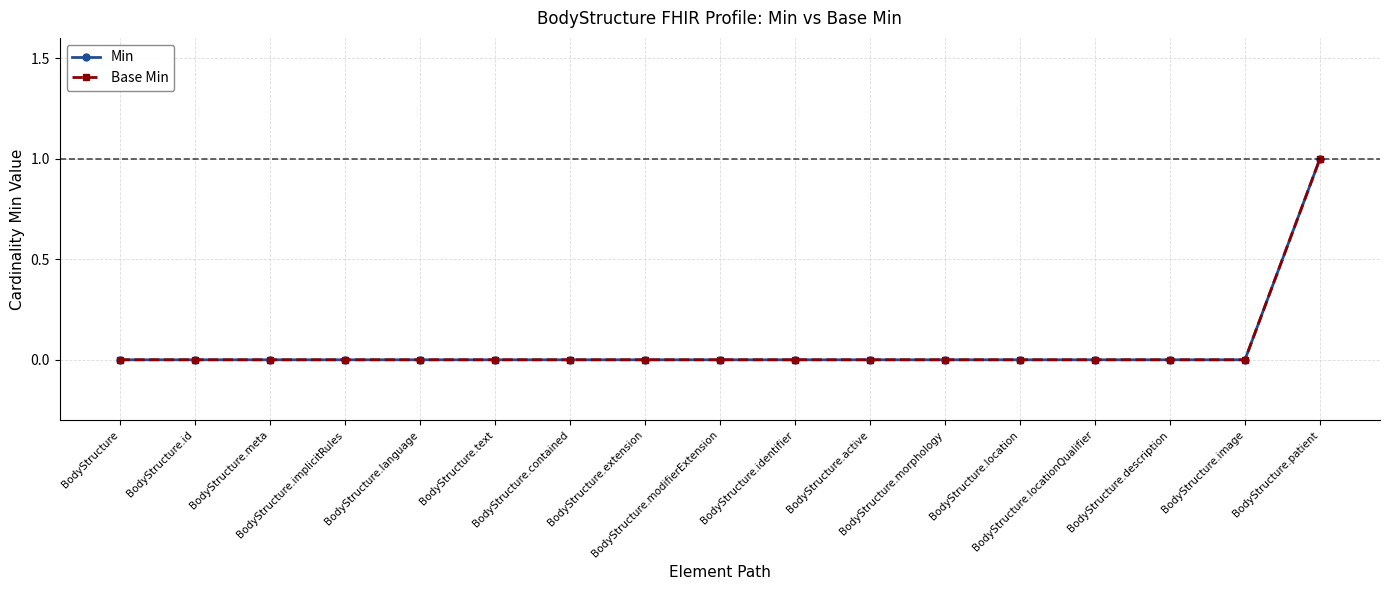

What is the sum of all Min values?

1